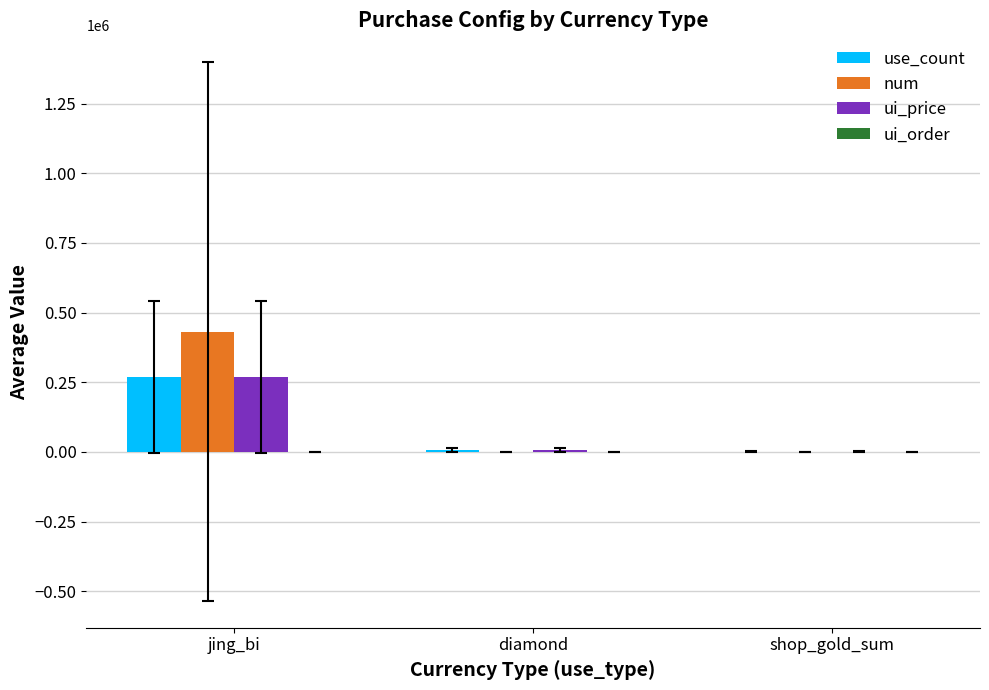

At which label does num reach its peak?

jing_bi